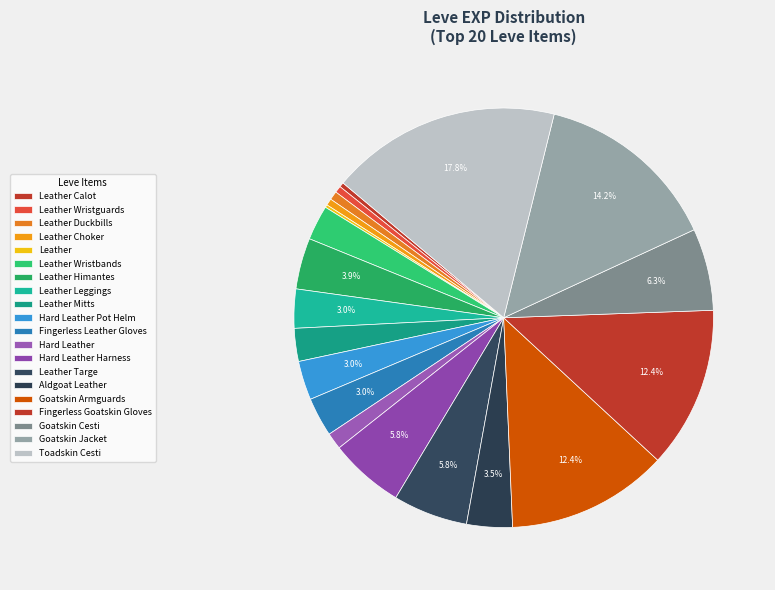

Which category has the biggest portion of the pie?

Toadskin Cesti